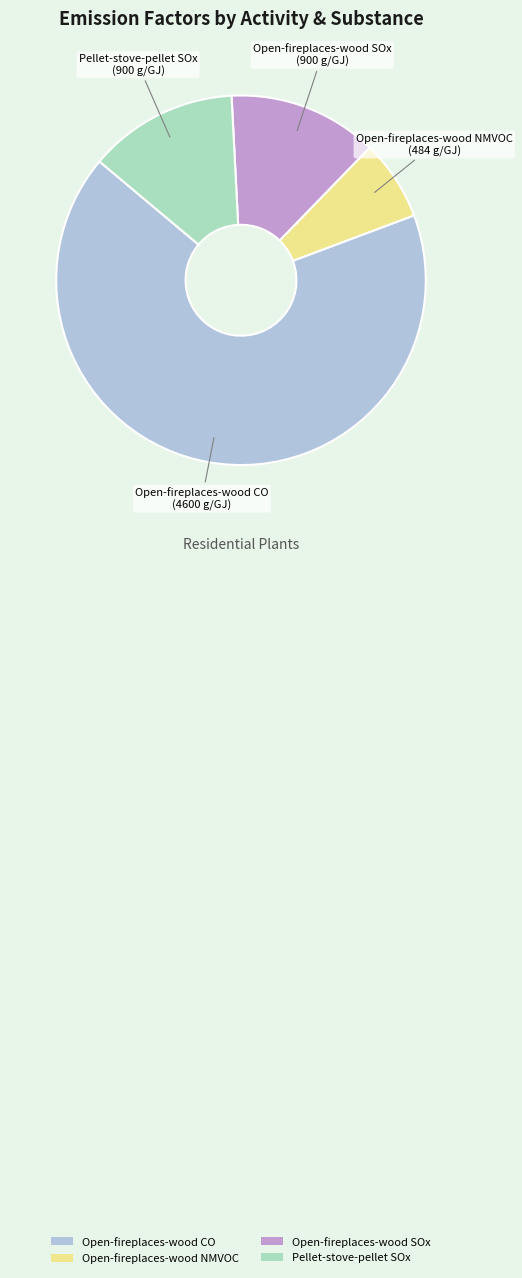

What is the ratio of the value at Open-fireplaces-wood SOx to the value at Open-fireplaces-wood NMVOC?

1.9